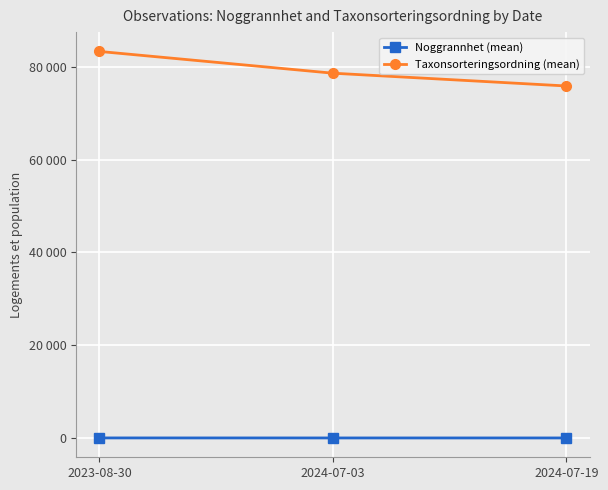

What are all the series names shown in the legend?

Noggrannhet (mean), Taxonsorteringsordning (mean)